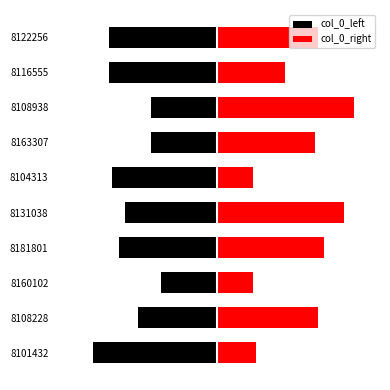

Is the value of col_0_left at 7 greater than the value of col_0_right at 5?

No